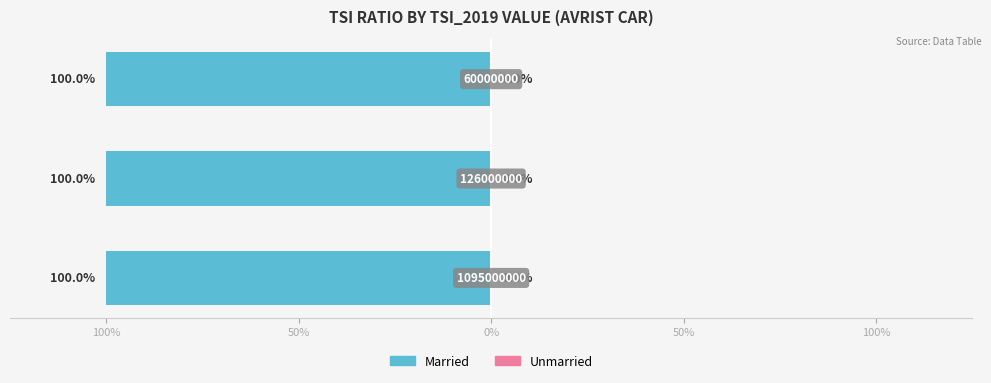

At how many categories does at least one series exceed 0?

3